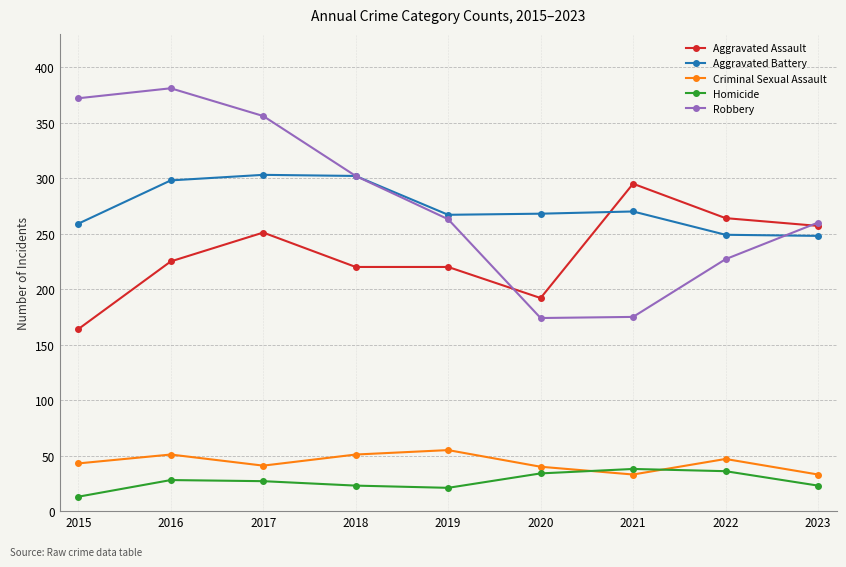

Count the number of data series in this chart.

5